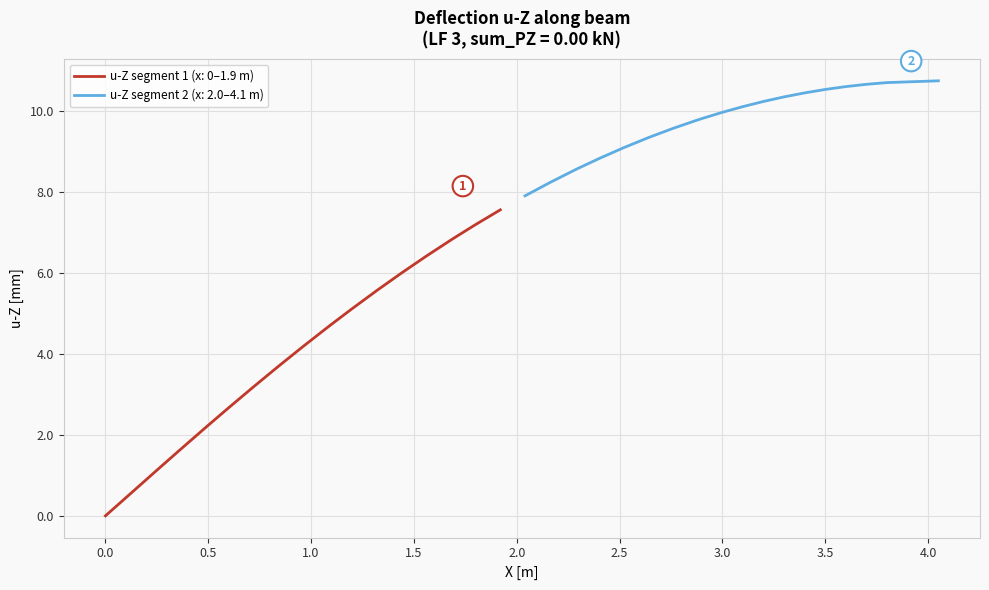

Reading right to left, what are all the values shown in this chart?

u-Z [mm]: 10.7	10.7	10.7	10.6	10.5	10.4	10.3	10.2	10.1	10.0	9.8	9.8	9.6	9.3	9.1	8.8	8.6	8.5	8.2	7.9	7.6	7.2	6.9	6.8	6.4	6.0	5.6	5.1	4.7	4.7	4.2	3.7	3.2	2.7	2.2	2.1	1.6	1.1	0.5	-0.0
X [m]: 4.1	3.8	3.7	3.6	3.5	3.4	3.3	3.2	3.1	3.0	2.9	2.9	2.8	2.6	2.5	2.4	2.3	2.3	2.2	2.0	1.9	1.8	1.7	1.7	1.6	1.4	1.3	1.2	1.1	1.1	1.0	0.8	0.7	0.6	0.5	0.5	0.4	0.2	0.1	0.0